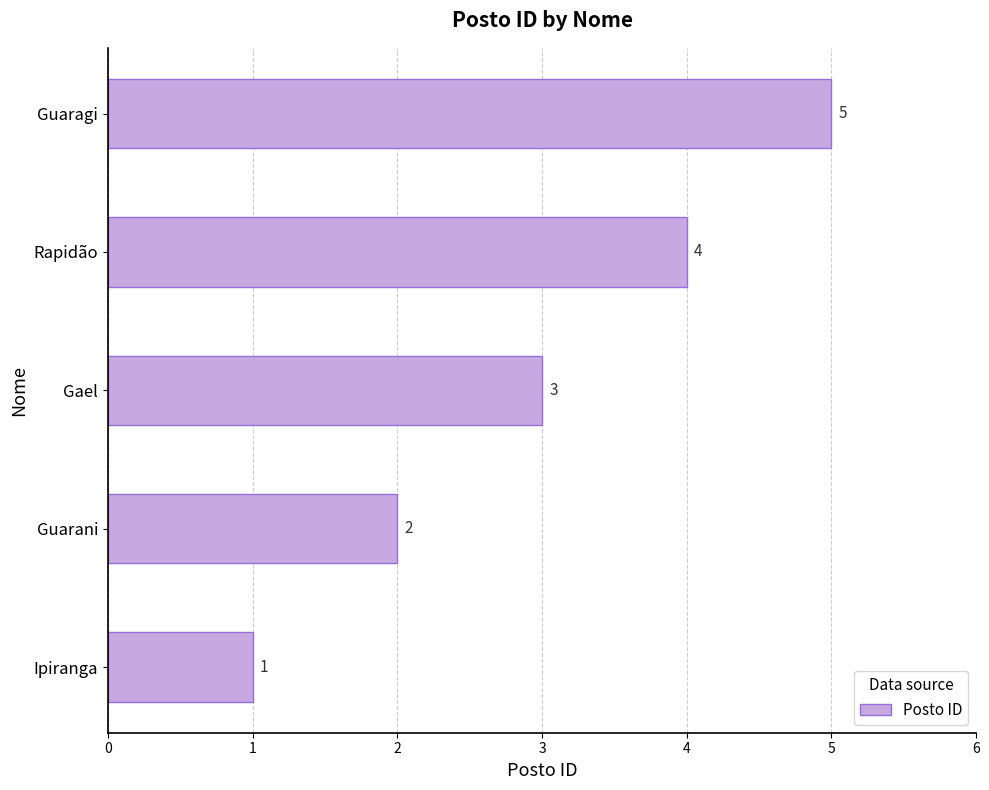

What is the difference between the maximum and second lowest values?

3